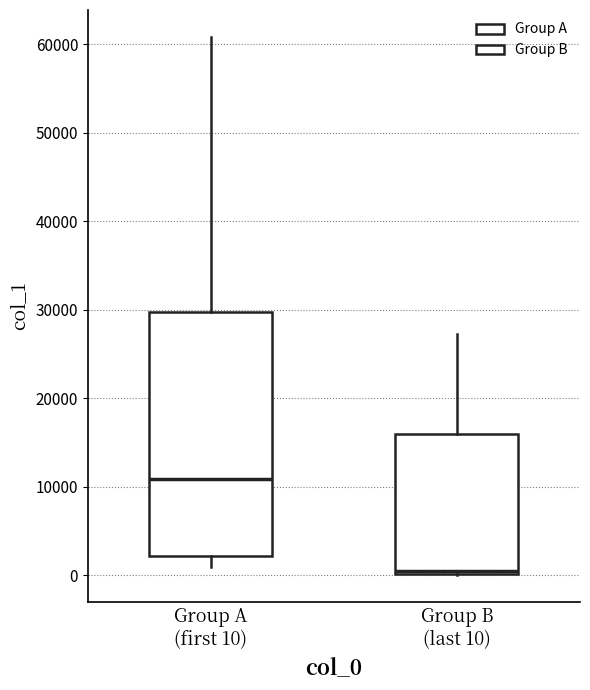

Reading left to right, read every box against the y-axis: the position of its median line, the range the box covers, and the ends of its whiskers. The values are not printed on the chart, so give them approximately, as read against the axis.

Group A (first 10): median 11000, box 2000 to 30000, whiskers 1000 to 61000
Group B (last 10): median 1000, box 0 to 16000, whiskers 0 to 27000